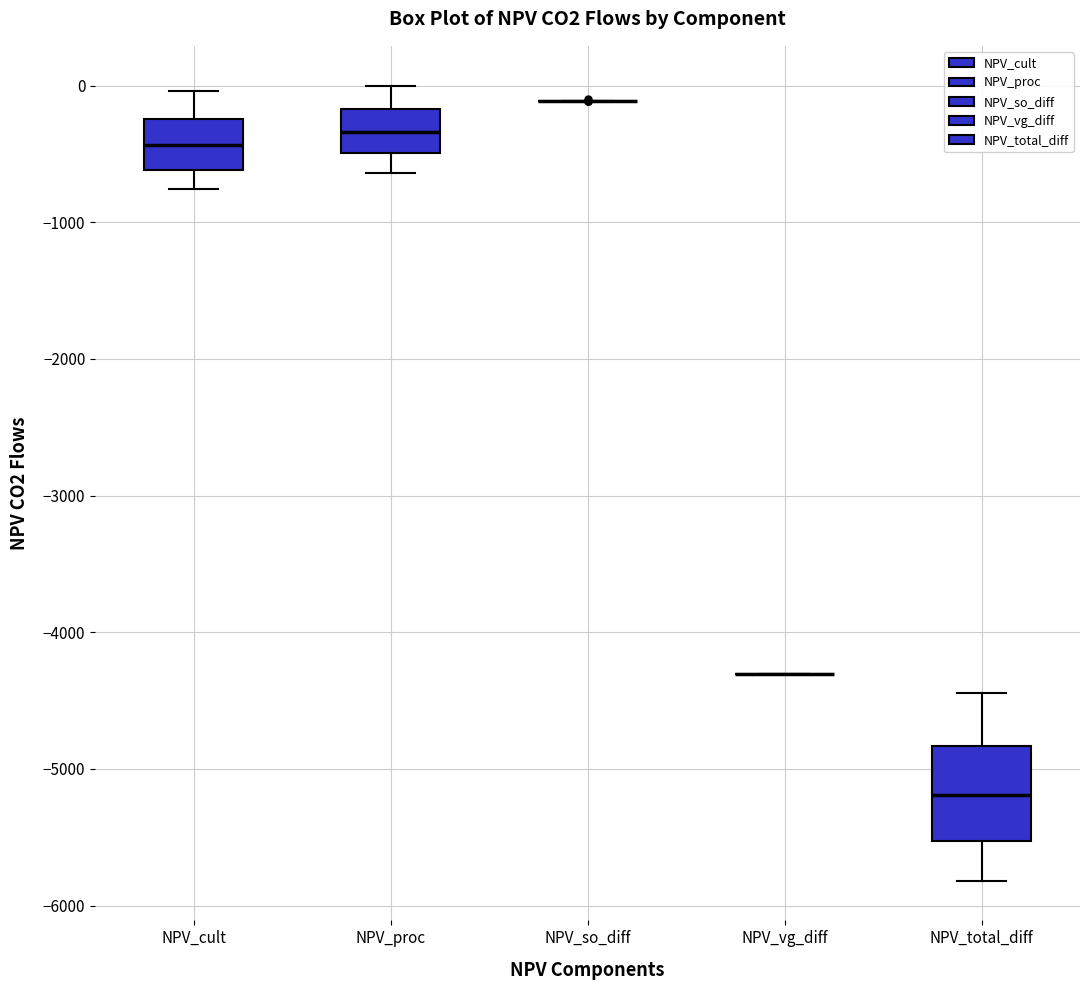

Reading left to right, read every box against the y-axis: the position of its median line, the range the box covers, and the ends of its whiskers. The values are not printed on the chart, so give them approximately, as read against the axis.

NPV_cult: median -400, box -600 to -200, whiskers -800 to 0
NPV_proc: median -300, box -500 to -200, whiskers -600 to 0
NPV_so_diff: box collapsed to a line at -100, whiskers -100 to -100
NPV_vg_diff: box collapsed to a line at -4300, whiskers -4300 to -4300
NPV_total_diff: median -5200, box -5500 to -4800, whiskers -5800 to -4400